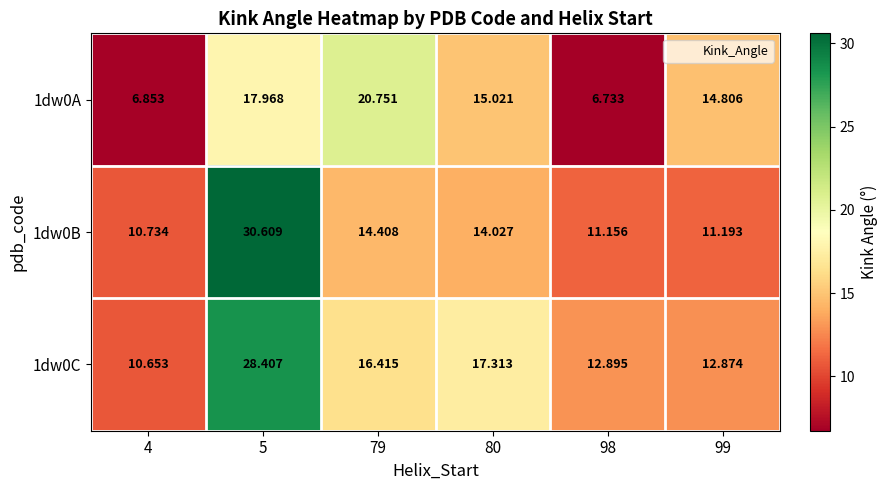

Is the value of 1dw0B at 99 greater than the value of 1dw0C at 80?

No